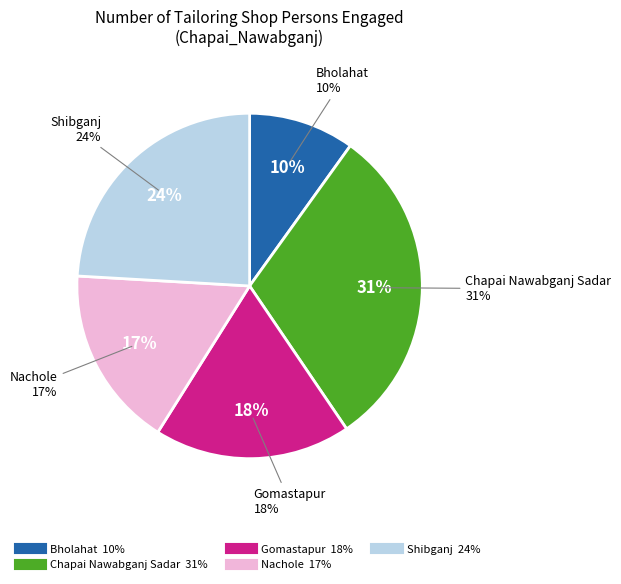

Which slice is the largest?

Chapai Nawabganj Sadar